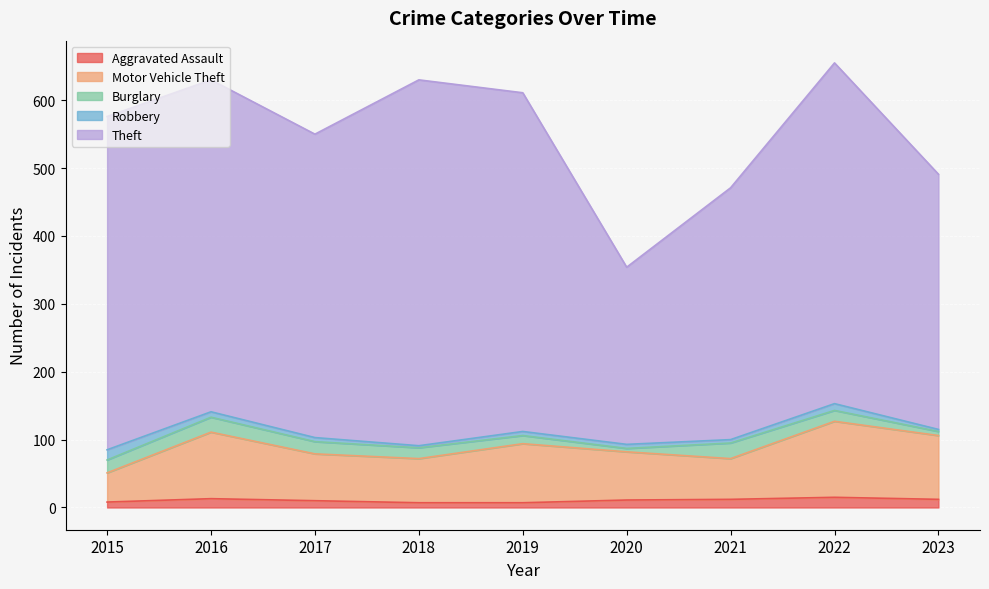

Reading left to right, transcribe all the data shown in this chart.

Aggravated Assault: 2015=8	2016=13	2017=10	2018=7	2019=7	2020=11	2021=12	2022=15	2023=12
Motor Vehicle Theft: 2015=43	2016=98	2017=69	2018=65	2019=87	2020=71	2021=60	2022=112	2023=94
Burglary: 2015=19	2016=22	2017=18	2018=16	2019=12	2020=5	2021=23	2022=16	2023=6
Robbery: 2015=15	2016=8	2017=6	2018=3	2019=6	2020=6	2021=5	2022=10	2023=3
Theft: 2015=491	2016=489	2017=447	2018=539	2019=499	2020=261	2021=371	2022=502	2023=376